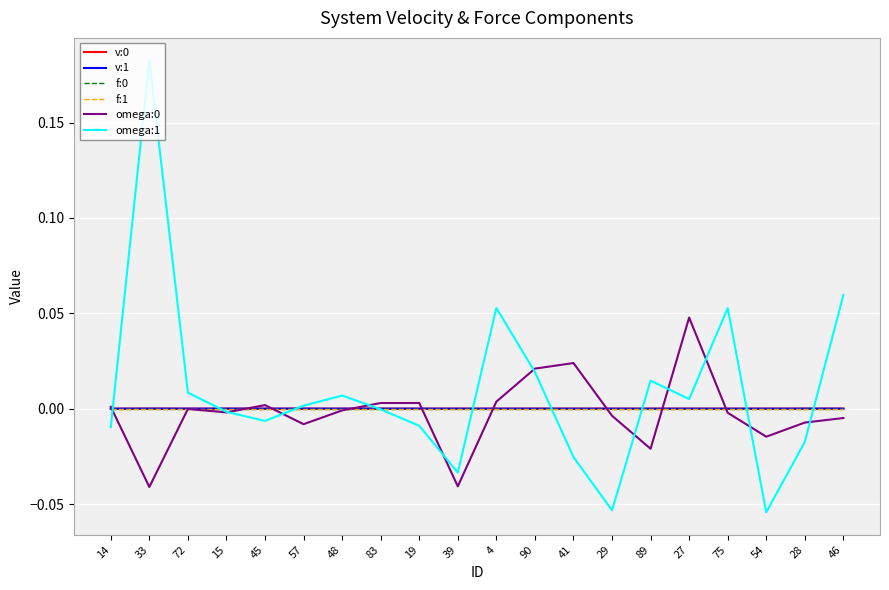

Which series has the widest spread of values?

omega:1